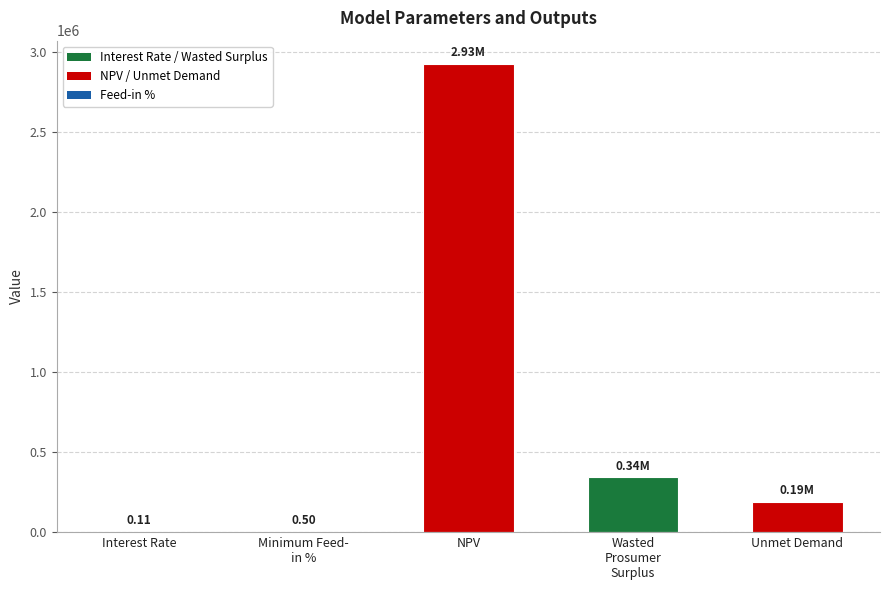

At which label is the value closest to 1463278?

Wasted
Prosumer
Surplus